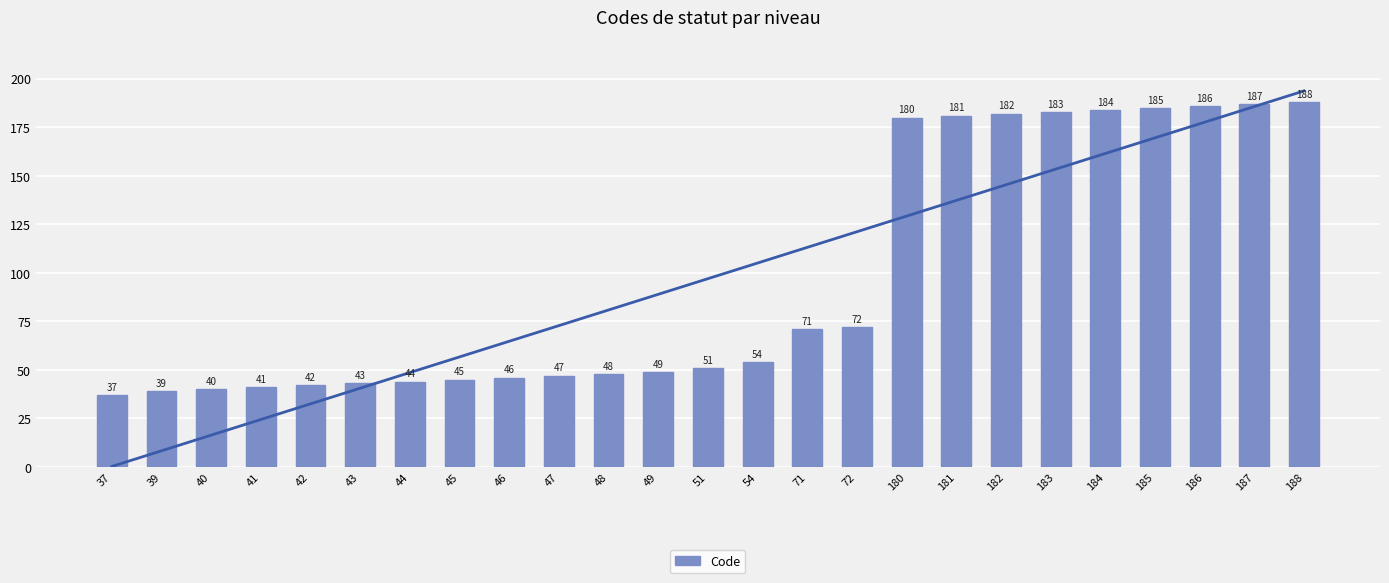

How many distinct data groups are displayed?

1